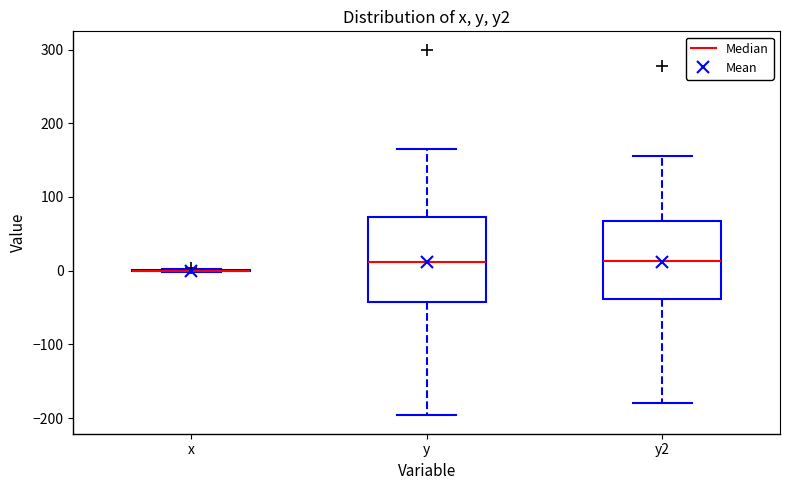

Where does the median line of the box for y2 sit on the y-axis? The values are not printed on the chart, so give them approximately, as read against the axis.

10